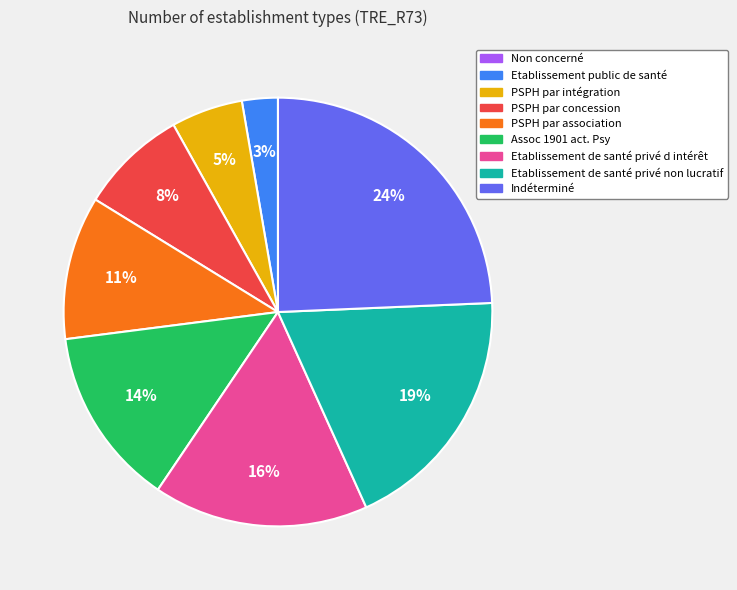

What percentage is the PSPH par association slice, to the nearest percent?

11%